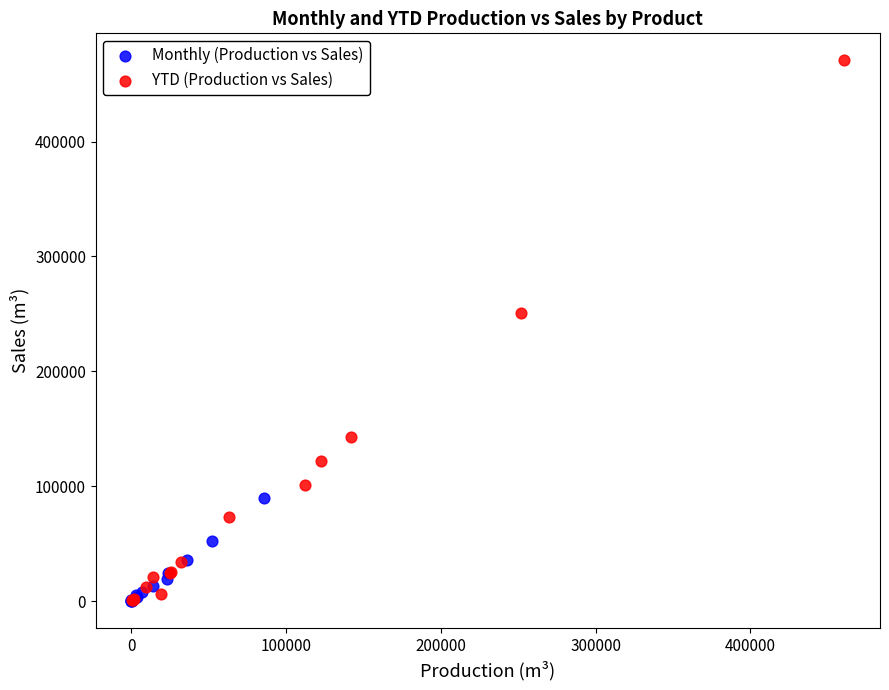

Which series reaches the maximum Y coordinate?

YTD (Production vs Sales)